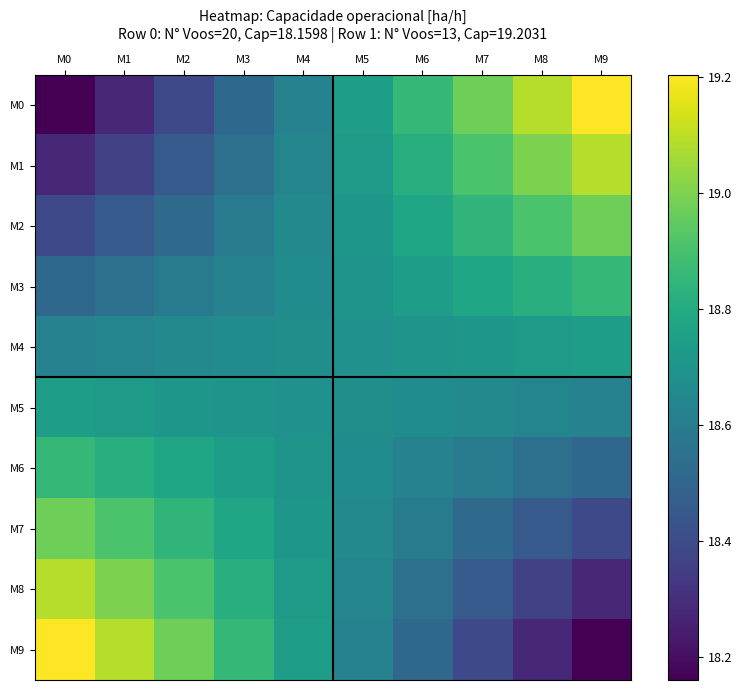

Reading right to left, list all the values displayed in this chart.

M0: M9=19.2	M8=19.1	M7=19.0	M6=18.9	M5=18.7	M4=18.6	M3=18.5	M2=18.4	M1=18.3	M0=18.2
M1: M9=19.1	M8=19.0	M7=18.9	M6=18.8	M5=18.7	M4=18.6	M3=18.5	M2=18.5	M1=18.4	M0=18.3
M2: M9=19.0	M8=18.9	M7=18.8	M6=18.8	M5=18.7	M4=18.6	M3=18.6	M2=18.5	M1=18.5	M0=18.4
M3: M9=18.9	M8=18.8	M7=18.8	M6=18.7	M5=18.7	M4=18.7	M3=18.6	M2=18.6	M1=18.5	M0=18.5
M4: M9=18.7	M8=18.7	M7=18.7	M6=18.7	M5=18.7	M4=18.7	M3=18.7	M2=18.6	M1=18.6	M0=18.6
M5: M9=18.6	M8=18.6	M7=18.6	M6=18.7	M5=18.7	M4=18.7	M3=18.7	M2=18.7	M1=18.7	M0=18.7
M6: M9=18.5	M8=18.5	M7=18.6	M6=18.6	M5=18.7	M4=18.7	M3=18.7	M2=18.8	M1=18.8	M0=18.9
M7: M9=18.4	M8=18.5	M7=18.5	M6=18.6	M5=18.6	M4=18.7	M3=18.8	M2=18.8	M1=18.9	M0=19.0
M8: M9=18.3	M8=18.4	M7=18.5	M6=18.5	M5=18.6	M4=18.7	M3=18.8	M2=18.9	M1=19.0	M0=19.1
M9: M9=18.2	M8=18.3	M7=18.4	M6=18.5	M5=18.6	M4=18.7	M3=18.9	M2=19.0	M1=19.1	M0=19.2